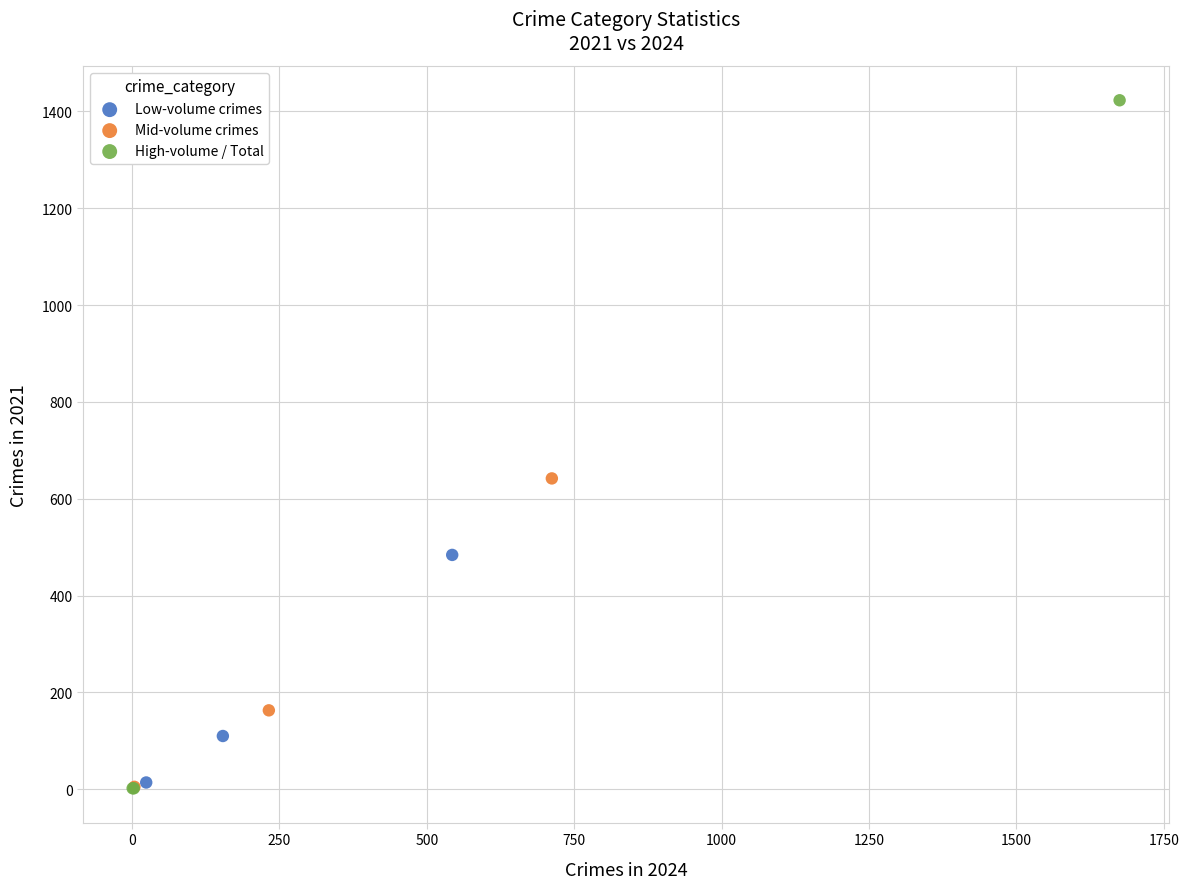

Which series has the widest spread of Y values?

High-volume / Total